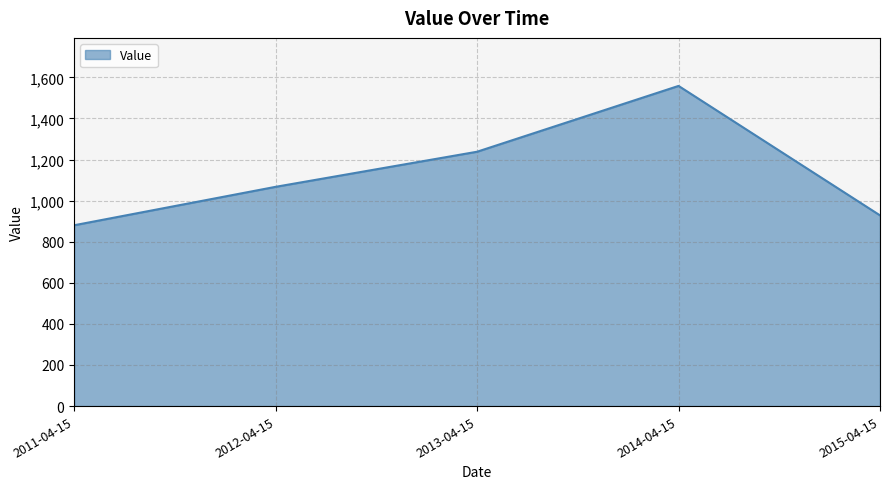

List the labels in order of value, largest first.

2014-04-15, 2013-04-15, 2012-04-15, 2015-04-15, 2011-04-15